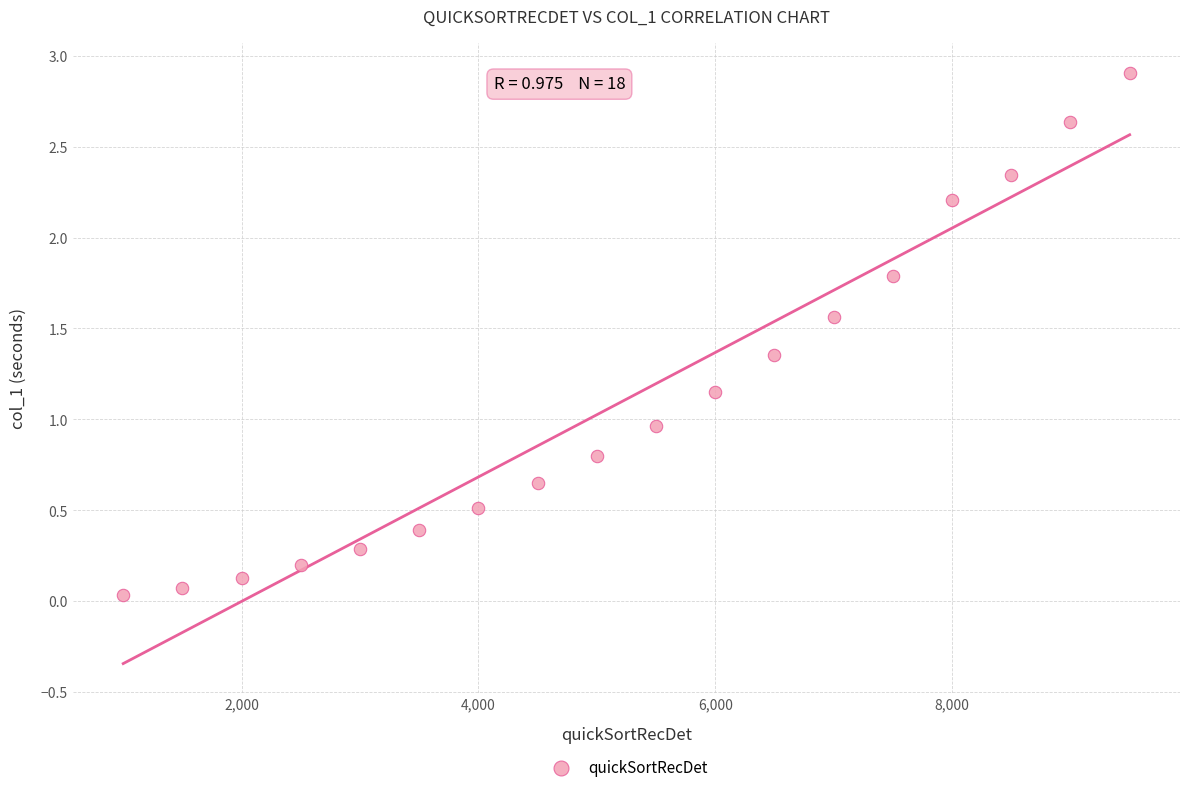

What is the range of X values (max minus min)?

8500.0